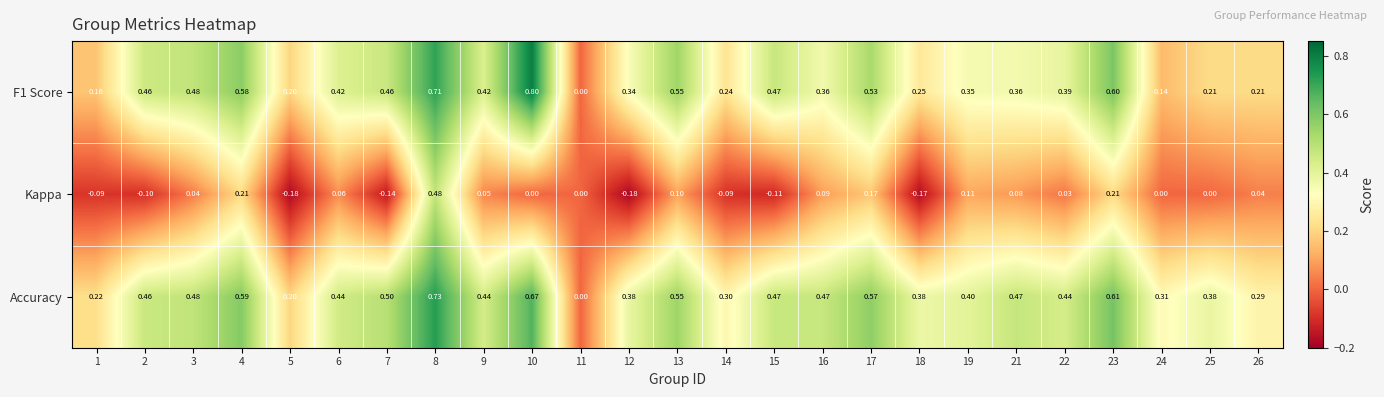

Between 8 and 10, which series saw the biggest shift?

Kappa